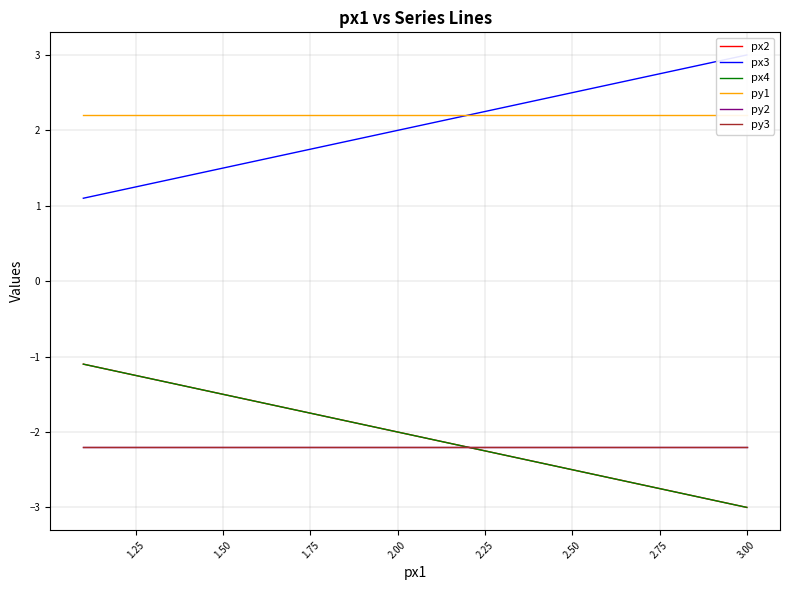

At which category does the chart reach its peak across all series?

3.00